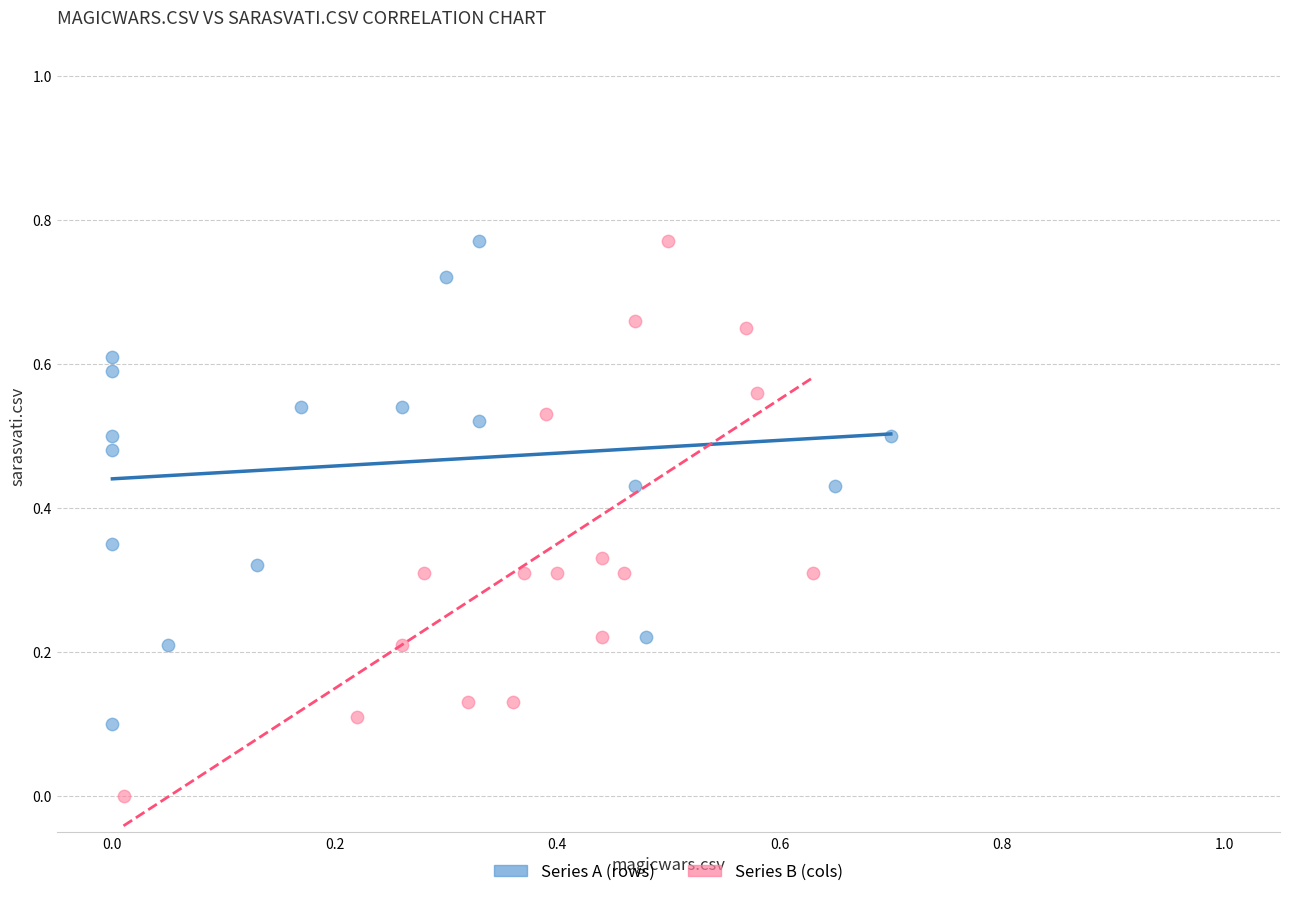

Which series has the largest Y range (max minus min)?

Series B (cols)